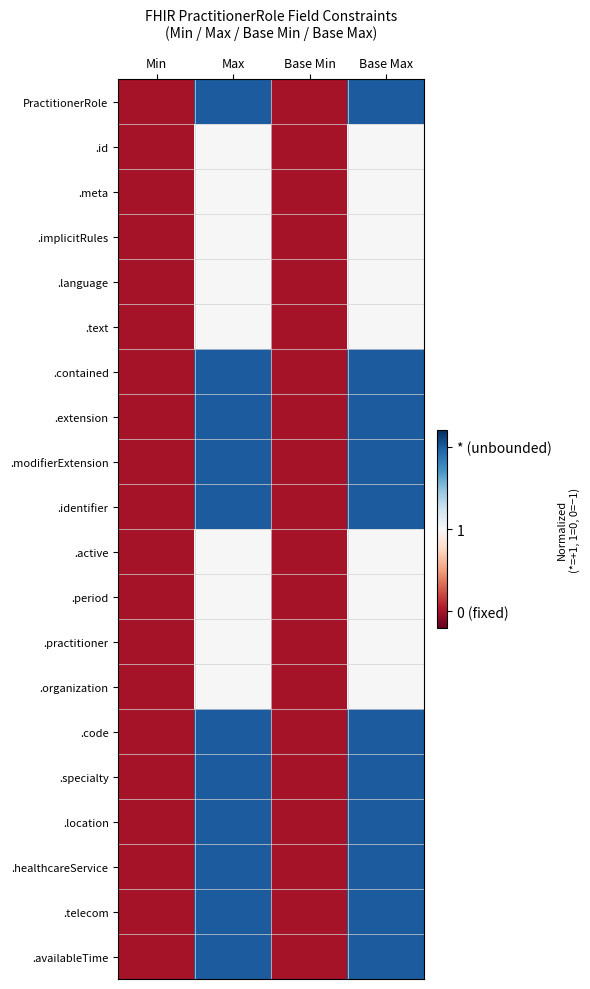

Reading right to left, transcribe all the data shown in this chart.

PractitionerRole: Base Max=1	Base Min=-1	Max=1	Min=-1
.id: Base Max=0	Base Min=-1	Max=0	Min=-1
.meta: Base Max=0	Base Min=-1	Max=0	Min=-1
.implicitRules: Base Max=0	Base Min=-1	Max=0	Min=-1
.language: Base Max=0	Base Min=-1	Max=0	Min=-1
.text: Base Max=0	Base Min=-1	Max=0	Min=-1
.contained: Base Max=1	Base Min=-1	Max=1	Min=-1
.extension: Base Max=1	Base Min=-1	Max=1	Min=-1
.modifierExtension: Base Max=1	Base Min=-1	Max=1	Min=-1
.identifier: Base Max=1	Base Min=-1	Max=1	Min=-1
.active: Base Max=0	Base Min=-1	Max=0	Min=-1
.period: Base Max=0	Base Min=-1	Max=0	Min=-1
.practitioner: Base Max=0	Base Min=-1	Max=0	Min=-1
.organization: Base Max=0	Base Min=-1	Max=0	Min=-1
.code: Base Max=1	Base Min=-1	Max=1	Min=-1
.specialty: Base Max=1	Base Min=-1	Max=1	Min=-1
.location: Base Max=1	Base Min=-1	Max=1	Min=-1
.healthcareService: Base Max=1	Base Min=-1	Max=1	Min=-1
.telecom: Base Max=1	Base Min=-1	Max=1	Min=-1
.availableTime: Base Max=1	Base Min=-1	Max=1	Min=-1